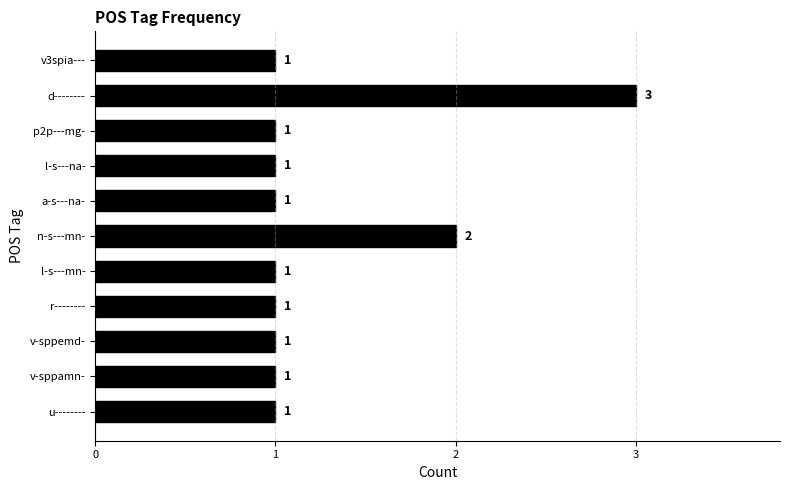

What is the label of the 10th bar from the bottom?

d--------